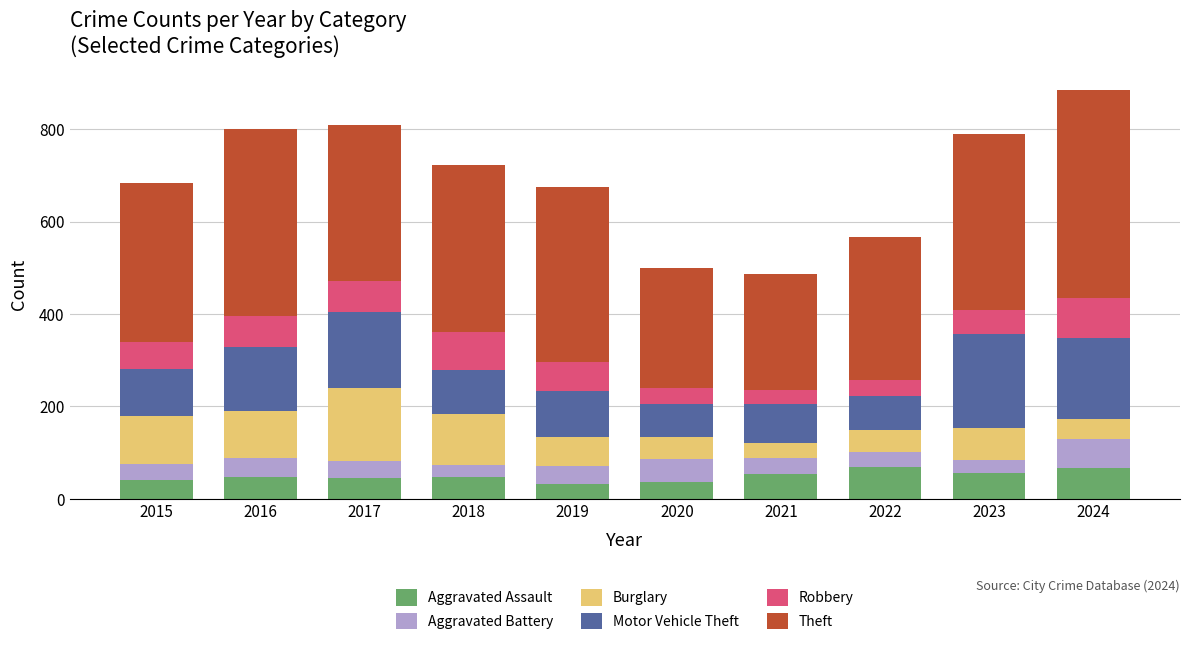

What is the sum of the Aggravated Assault values at 2020 and 2023?

92